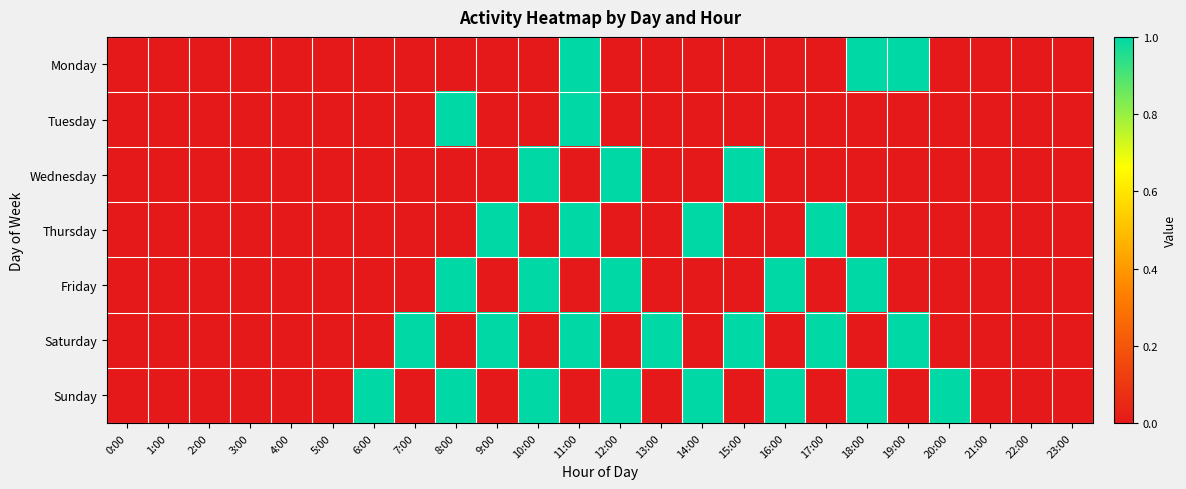

At which category is the sum across all series the highest?

11:00